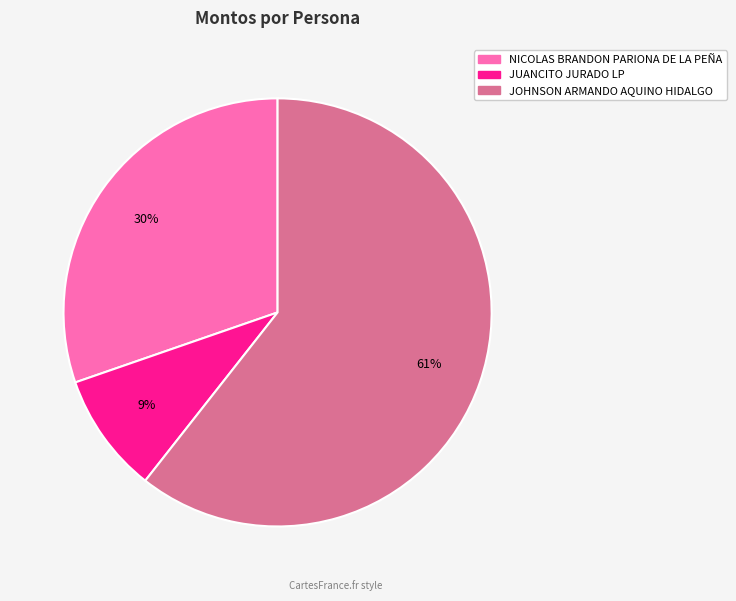

What is the ratio of the value at JOHNSON ARMANDO AQUINO HIDALGO to the value at NICOLAS BRANDON PARIONA DE LA PEÑA?

2.0